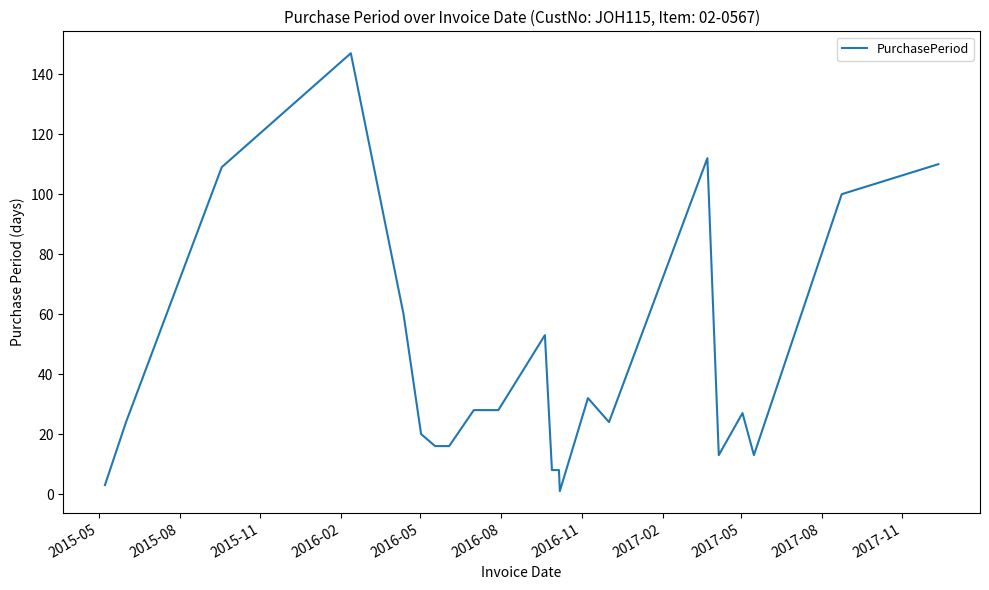

What is the greatest value displayed?

147